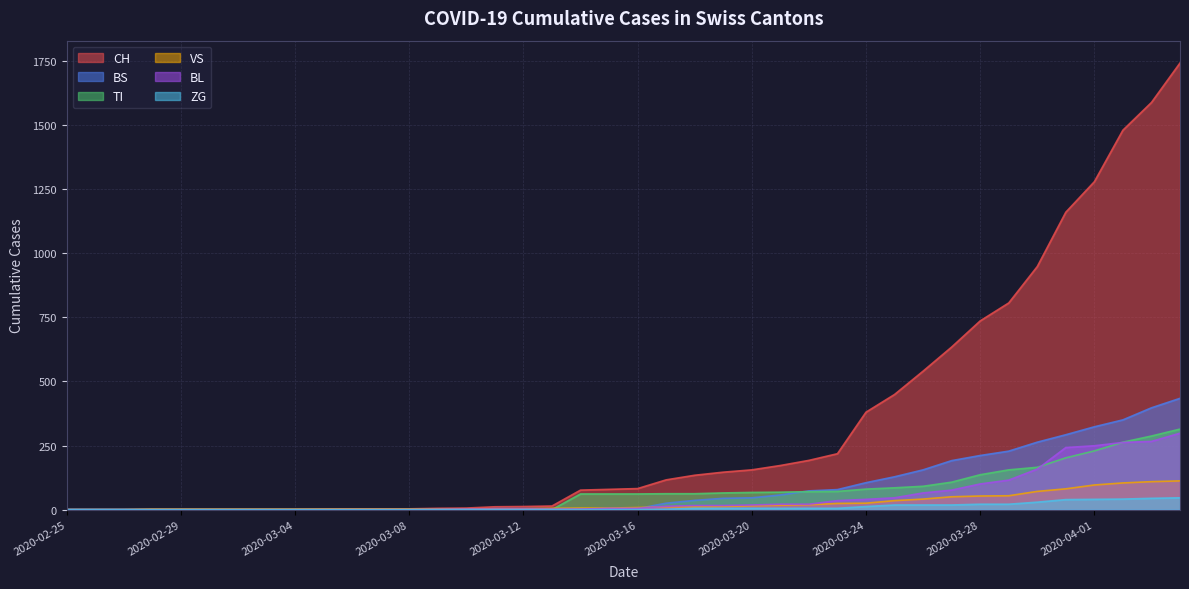

Is it true that VS equals 3 at 2020-03-02?

False